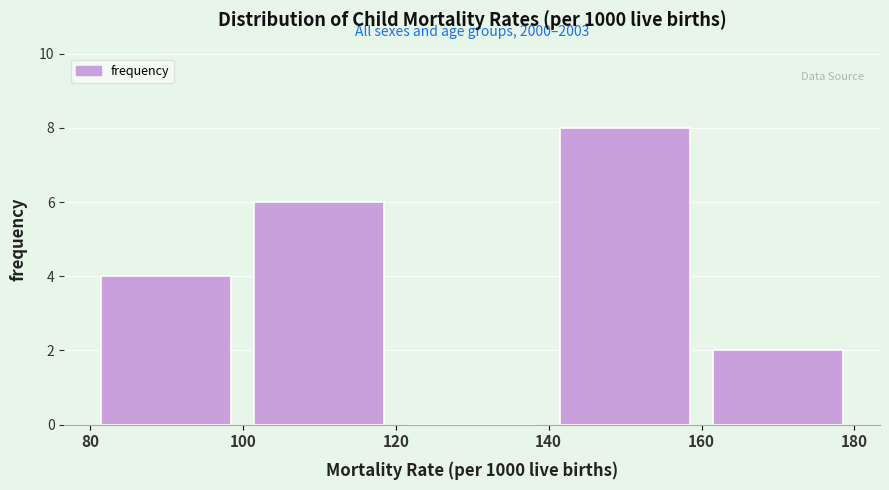

Which range on the x-axis has the tallest bar?

140 to 160